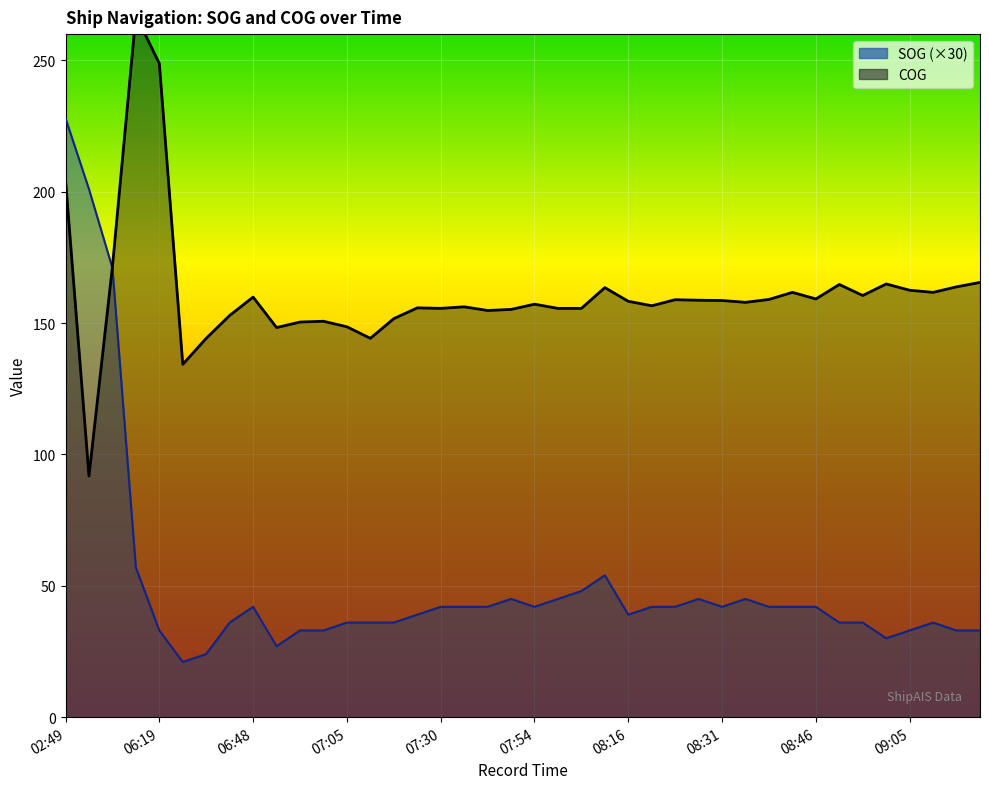

Rank the series at 06:43 from highest to lowest value.

COG, SOG